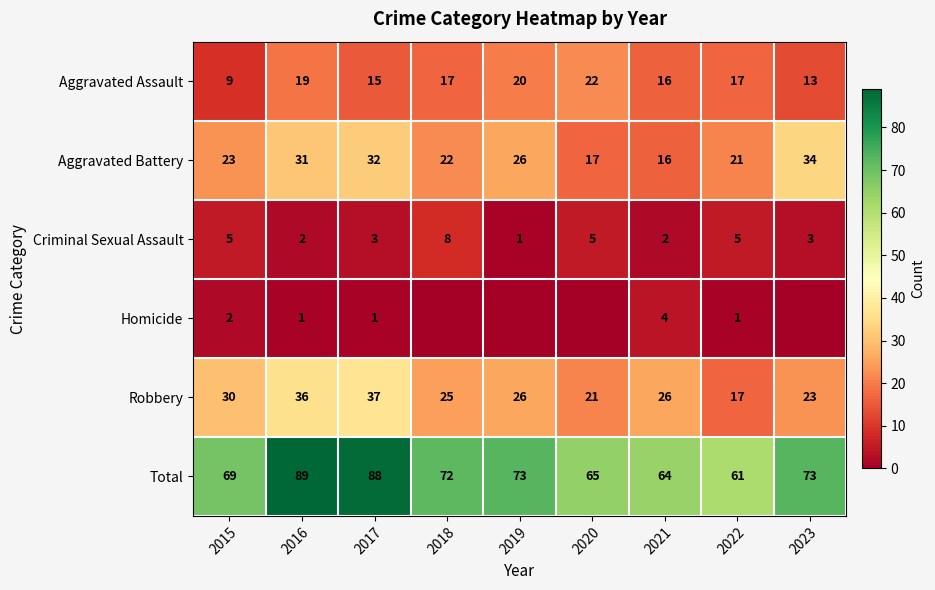

At which category is the sum across all series the highest?

2016